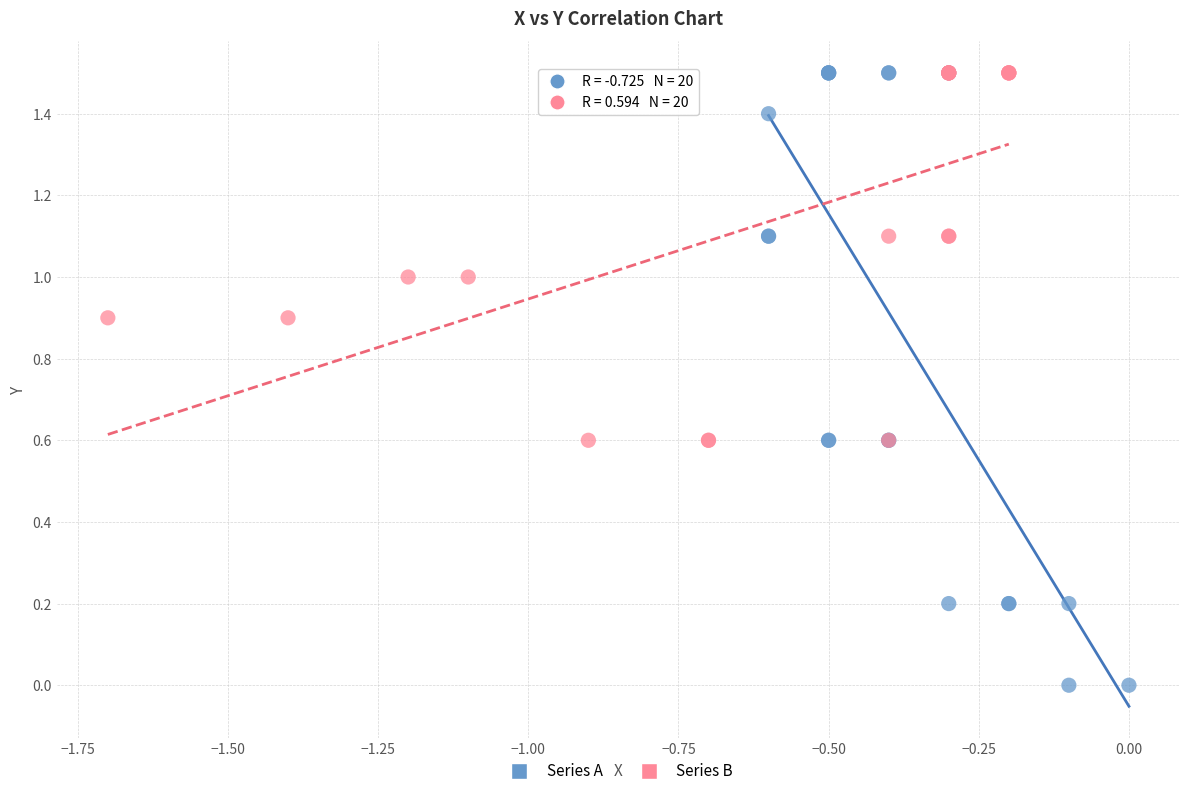

Which series contains the lowest Y value?

Series A